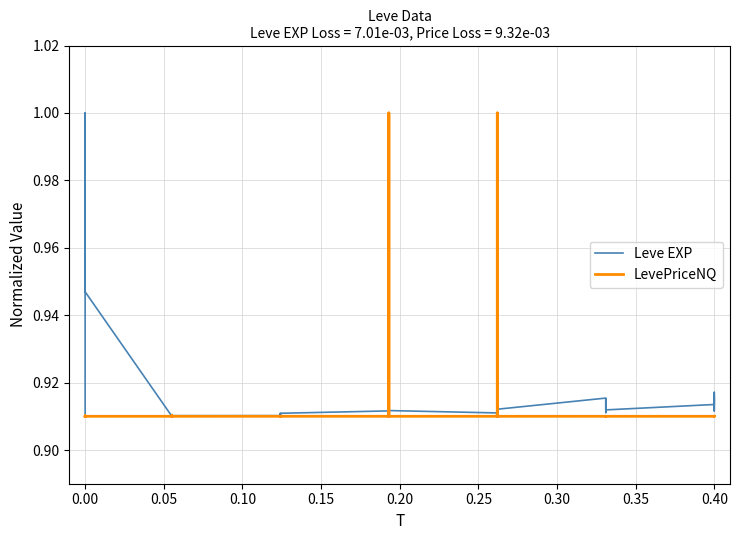

What is the difference between the second highest and second lowest values in the LevePriceNQ series?

0.1